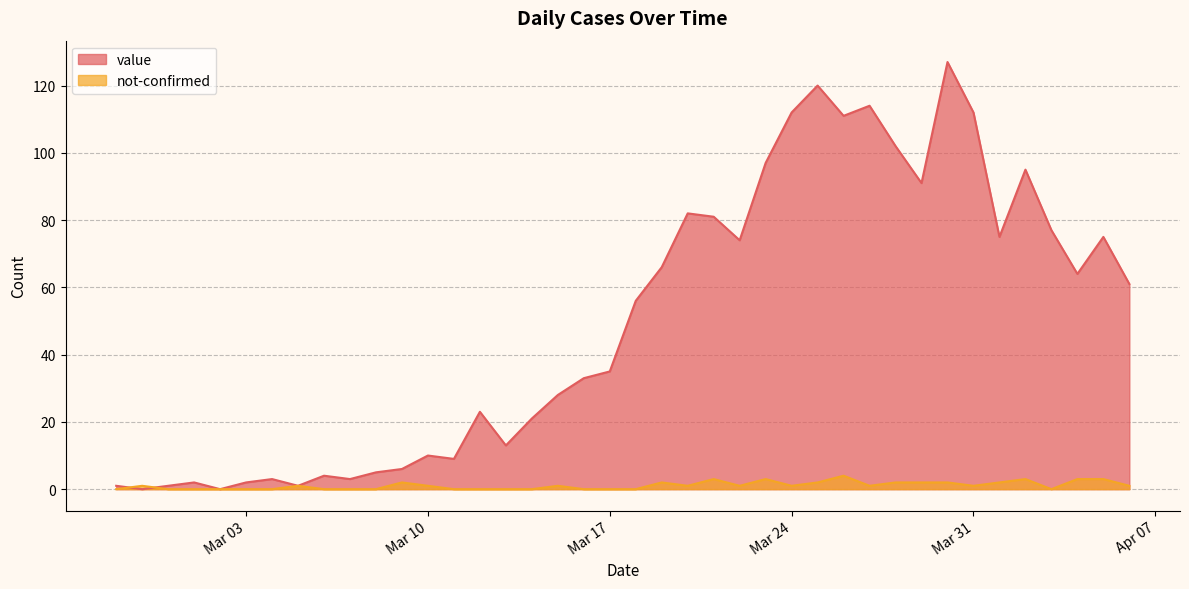

List the series in order of their peak value, lowest first.

not-confirmed, value